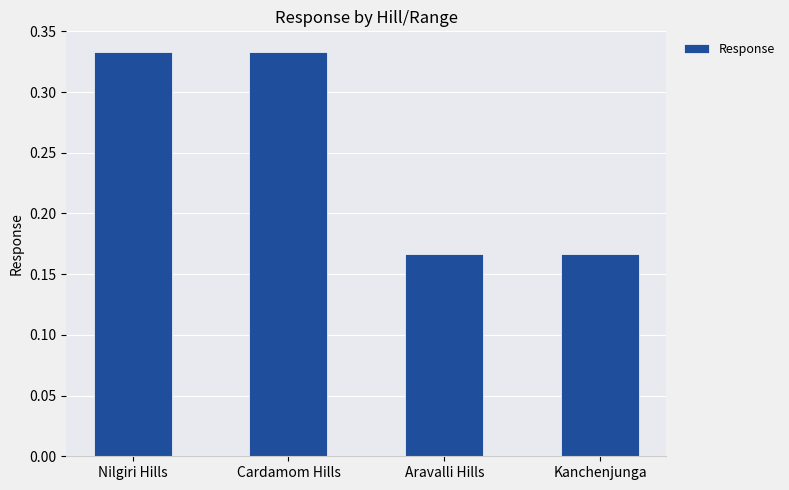

How many values are between 0 and 1?

4